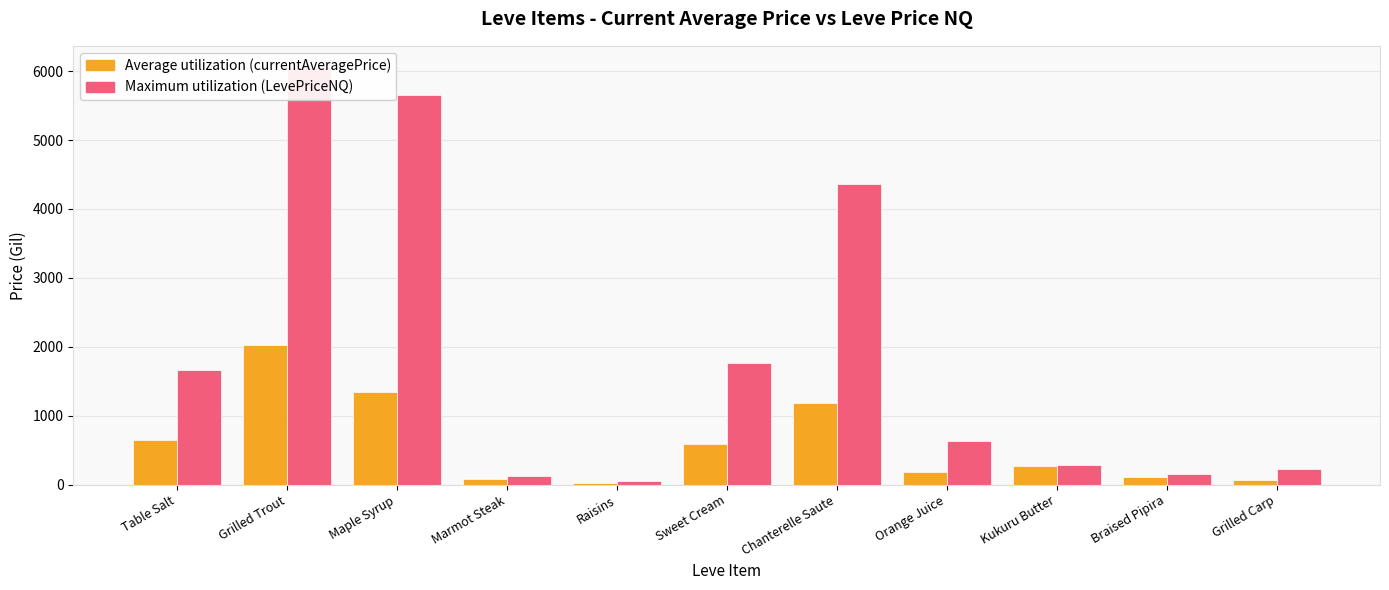

Reading left to right, list all the values displayed in this chart.

Average utilization (currentAveragePrice): Table Salt=649.9	Grilled Trout=2021.4	Maple Syrup=1338.8	Marmot Steak=79.9	Raisins=19.2	Sweet Cream=587.6	Chanterelle Saute=1179.8	Orange Juice=185.1	Kukuru Butter=266.3	Braised Pipira=112.2	Grilled Carp=66.6
Maximum utilization (LevePriceNQ): Table Salt=1661.9	Grilled Trout=6064.2	Maple Syrup=5653.7	Marmot Steak=131.2	Raisins=49.3	Sweet Cream=1762.8	Chanterelle Saute=4358.1	Orange Juice=633.8	Kukuru Butter=284.5	Braised Pipira=149.0	Grilled Carp=224.1